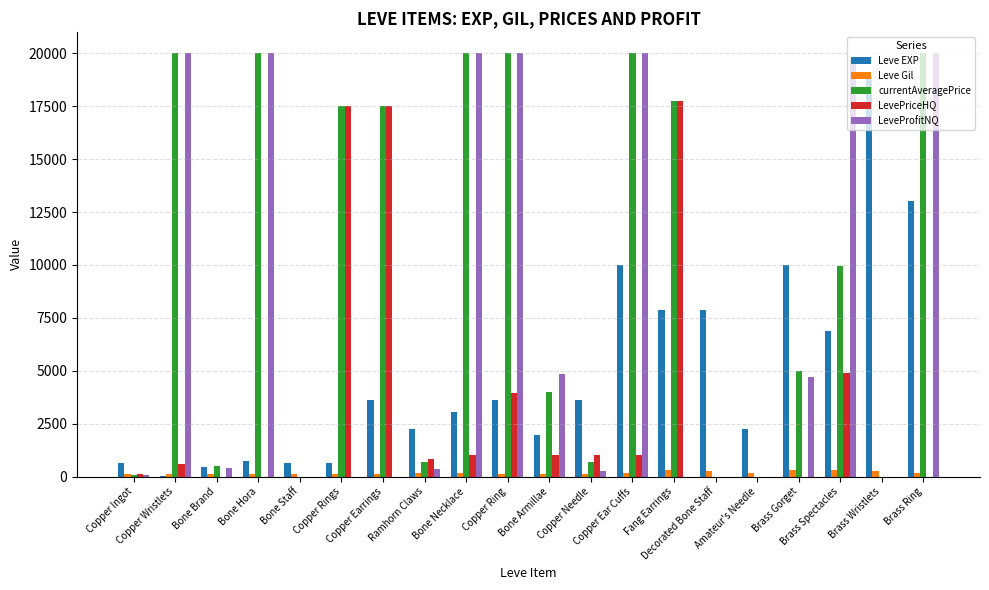

What is the highest value of the LevePriceHQ series?

17772